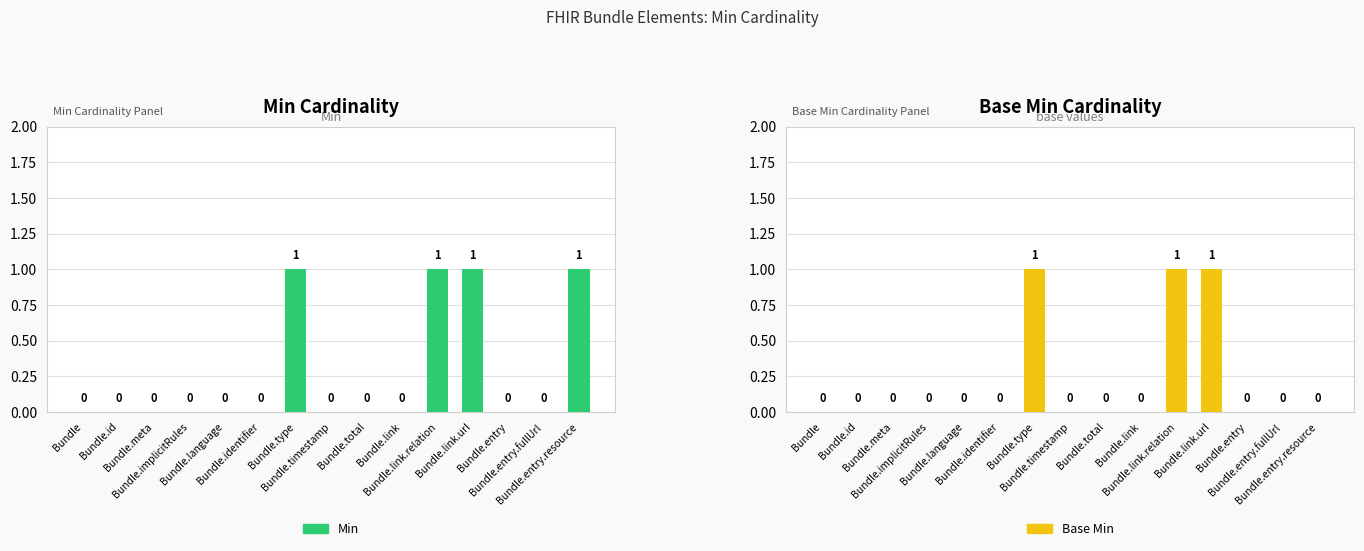

What is the difference between the maximum and minimum values in the Min series?

1